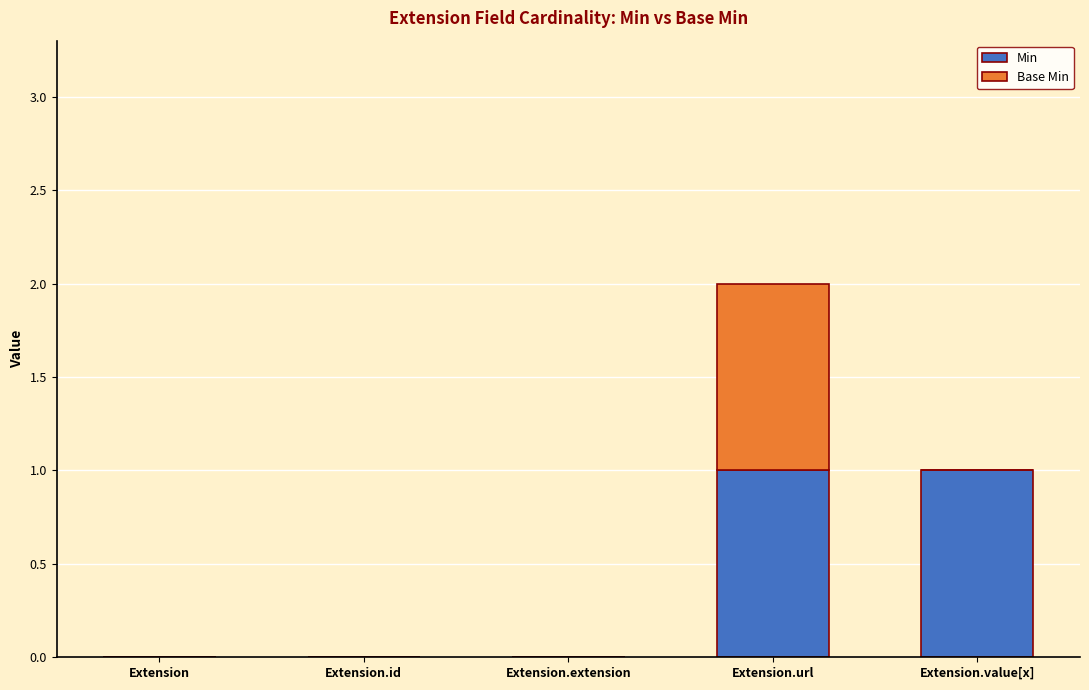

How many series are shown in this chart?

2